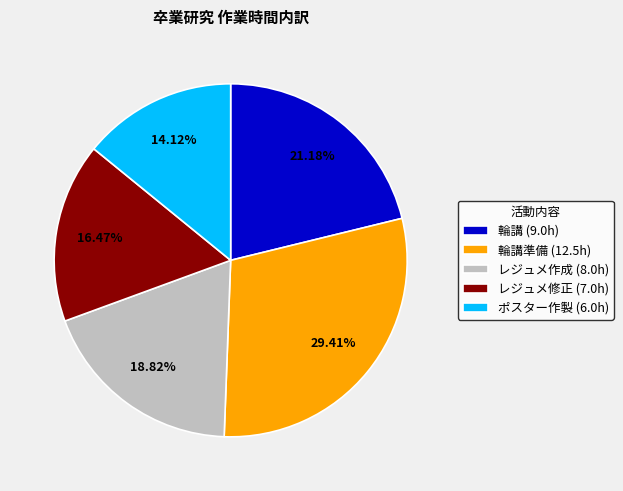

How many segments does this pie chart have?

5